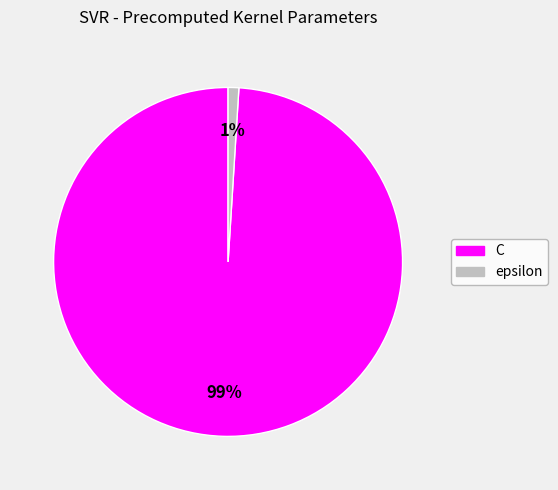

What is the majority slice?

C